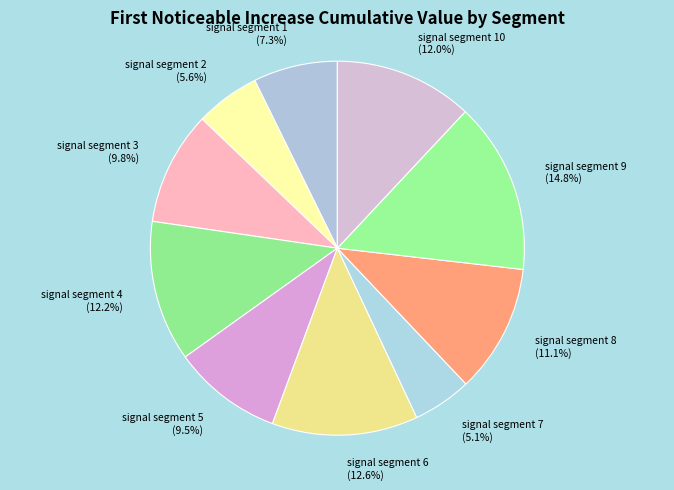

Does any single category account for the majority?

No